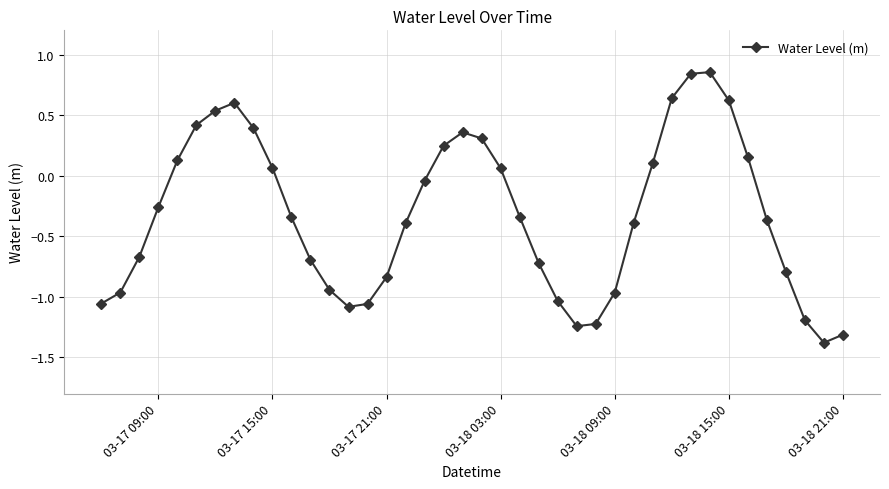

What is the smallest value displayed?

-1.4